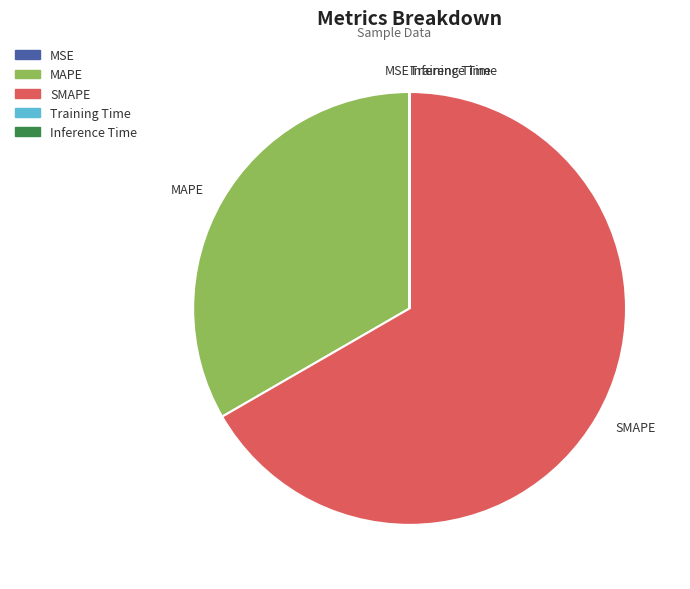

True or false: SMAPE accounts for 74% of the total.

False